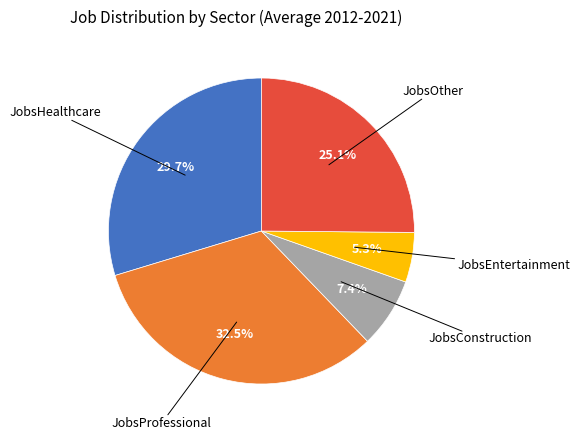

To the nearest percent, what is the difference between the largest and smallest slice percentages?

27%